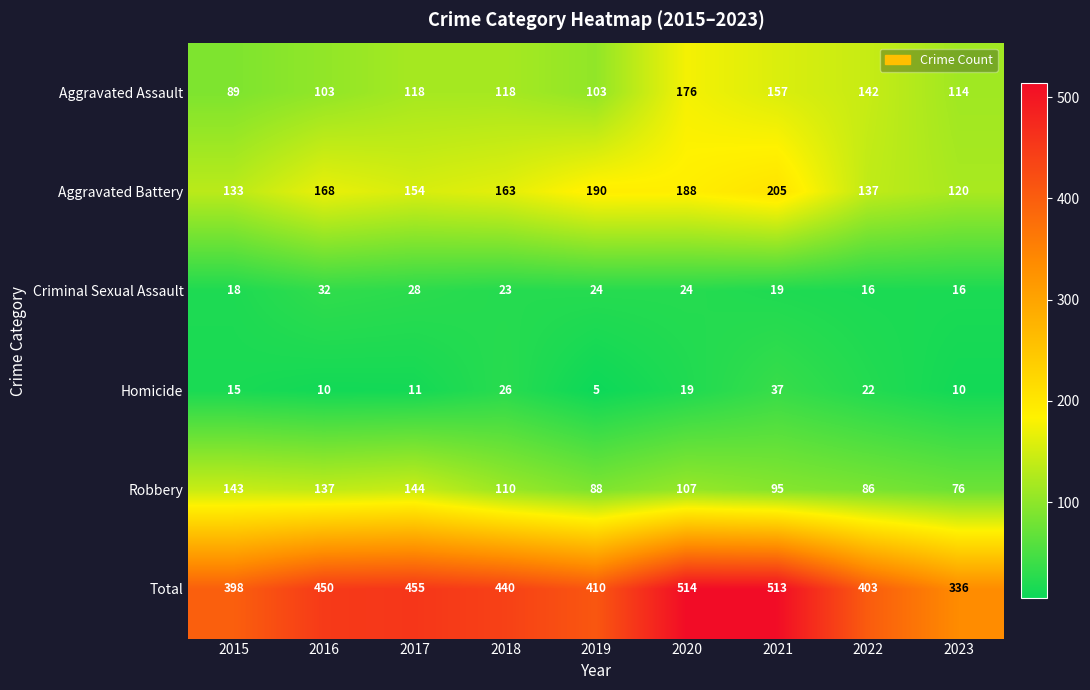

What is the spread (max minus min) of values at 2018?

417